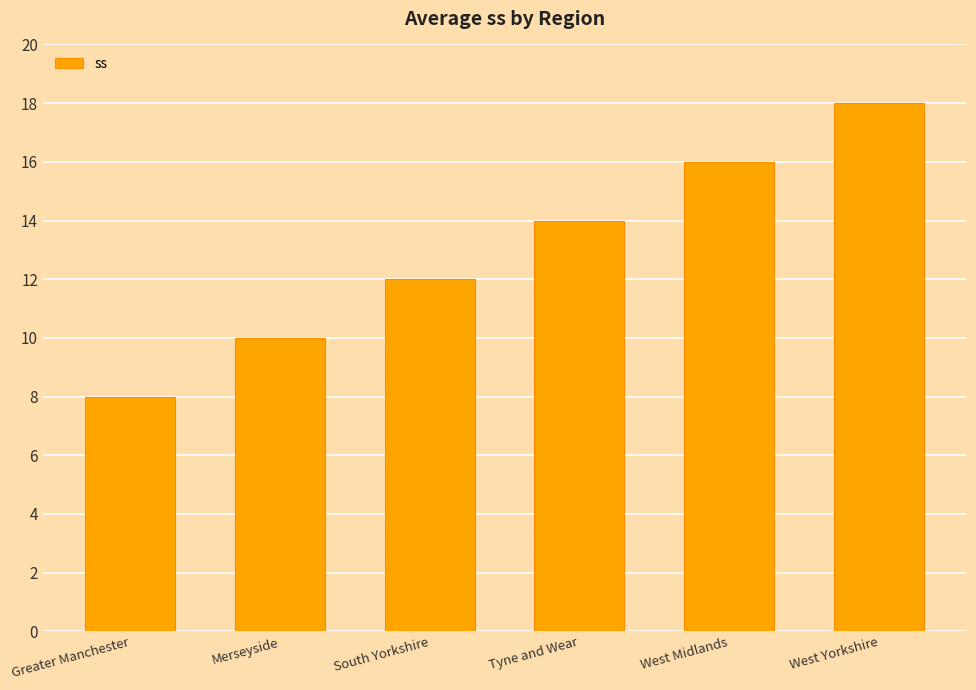

Rank the categories by value from lowest to highest.

Greater Manchester, Merseyside, South Yorkshire, Tyne and Wear, West Midlands, West Yorkshire